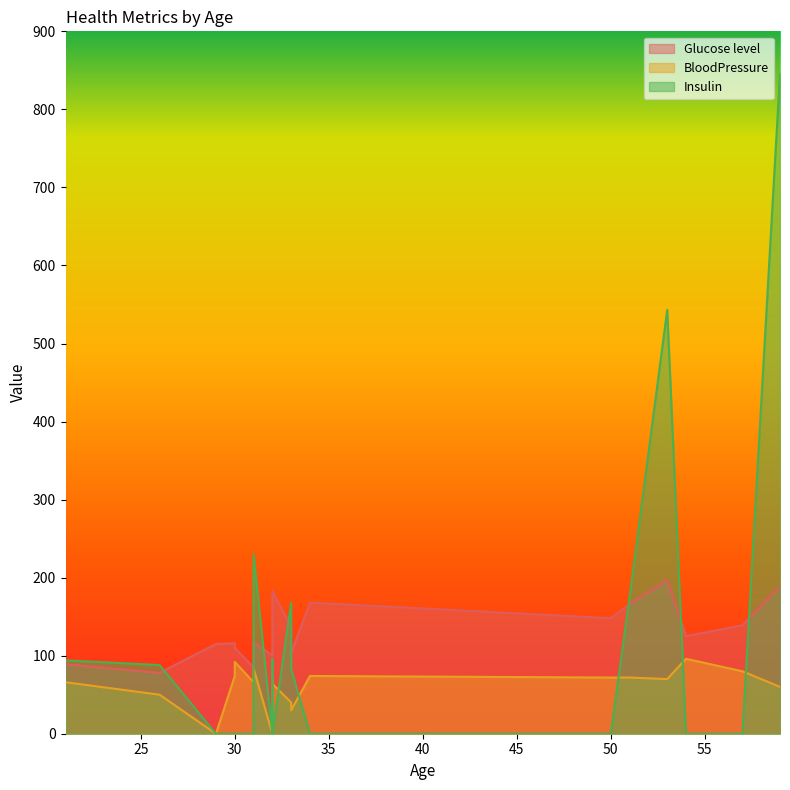

What are all the series names shown in the legend?

Glucose level, BloodPressure, Insulin